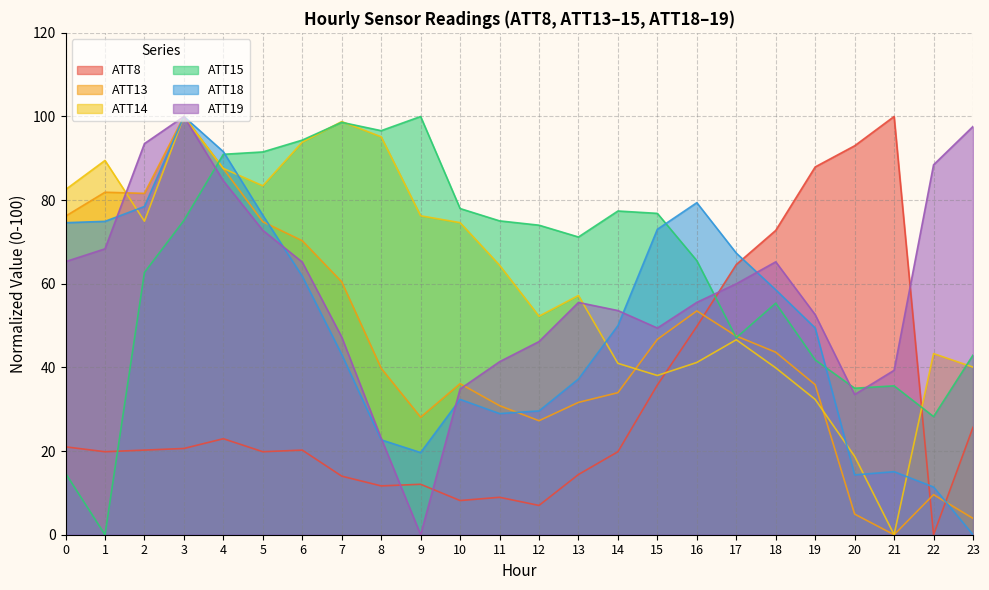

What is the spread (max minus min) of values at 16?

38.2